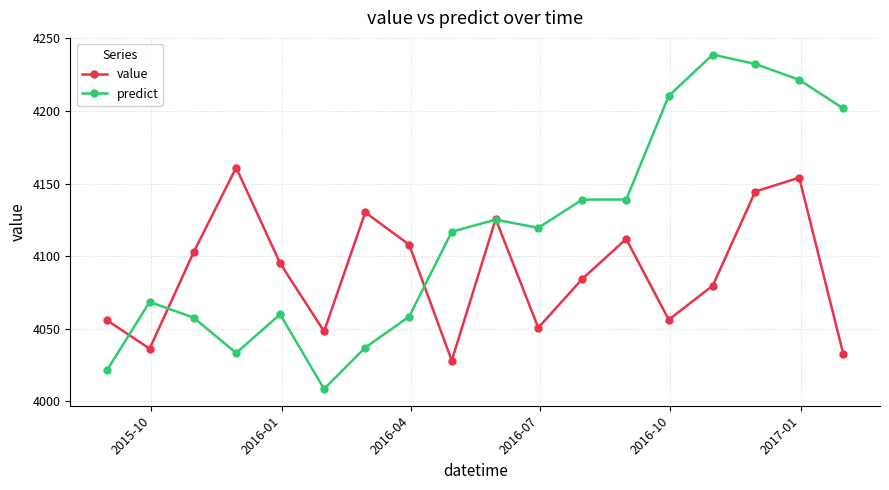

Which series has the widest spread of values?

predict